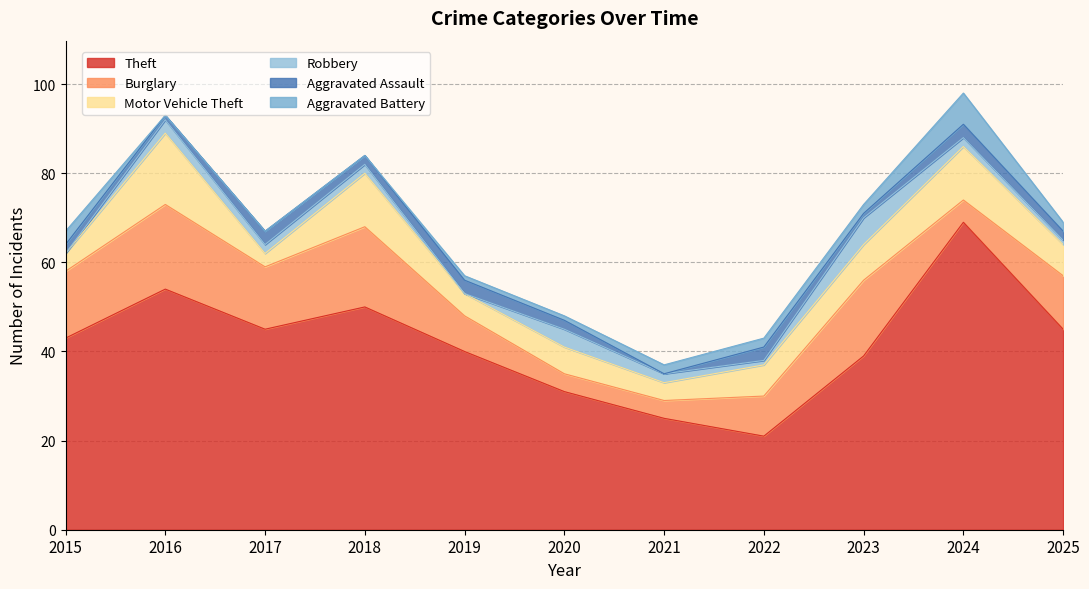

Is the value of Theft at 2015 greater than the value of Aggravated Battery at 2017?

Yes